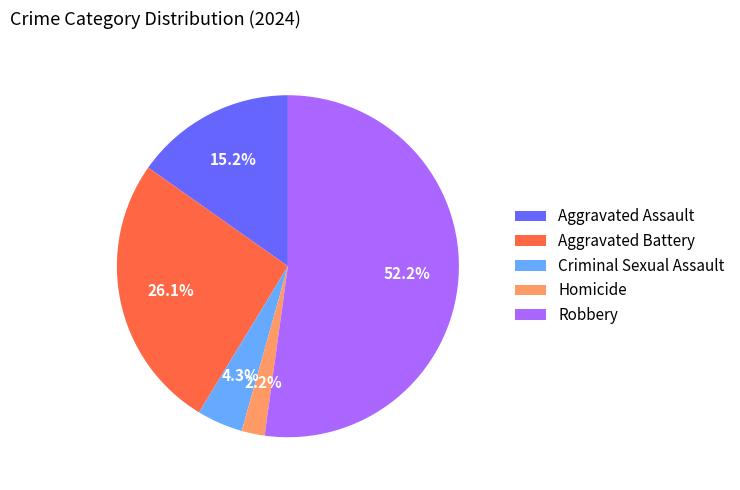

How many slices are in this pie chart?

5